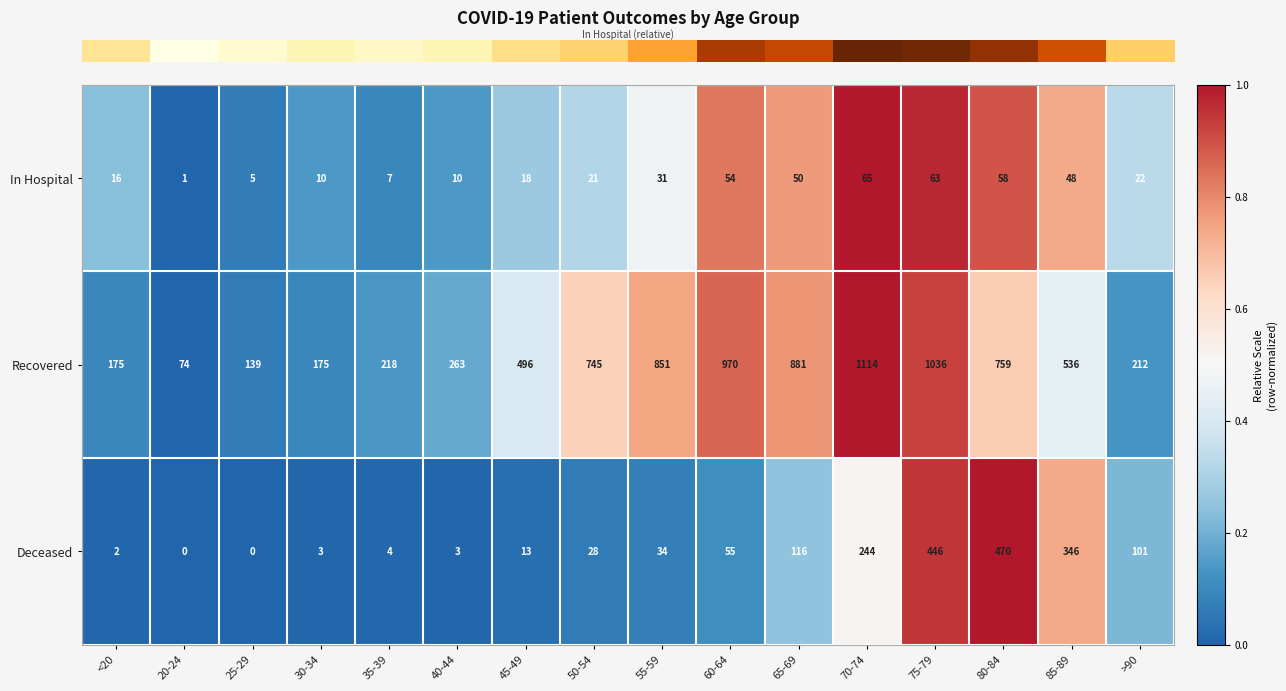

Which series has the largest range (max minus min)?

Recovered